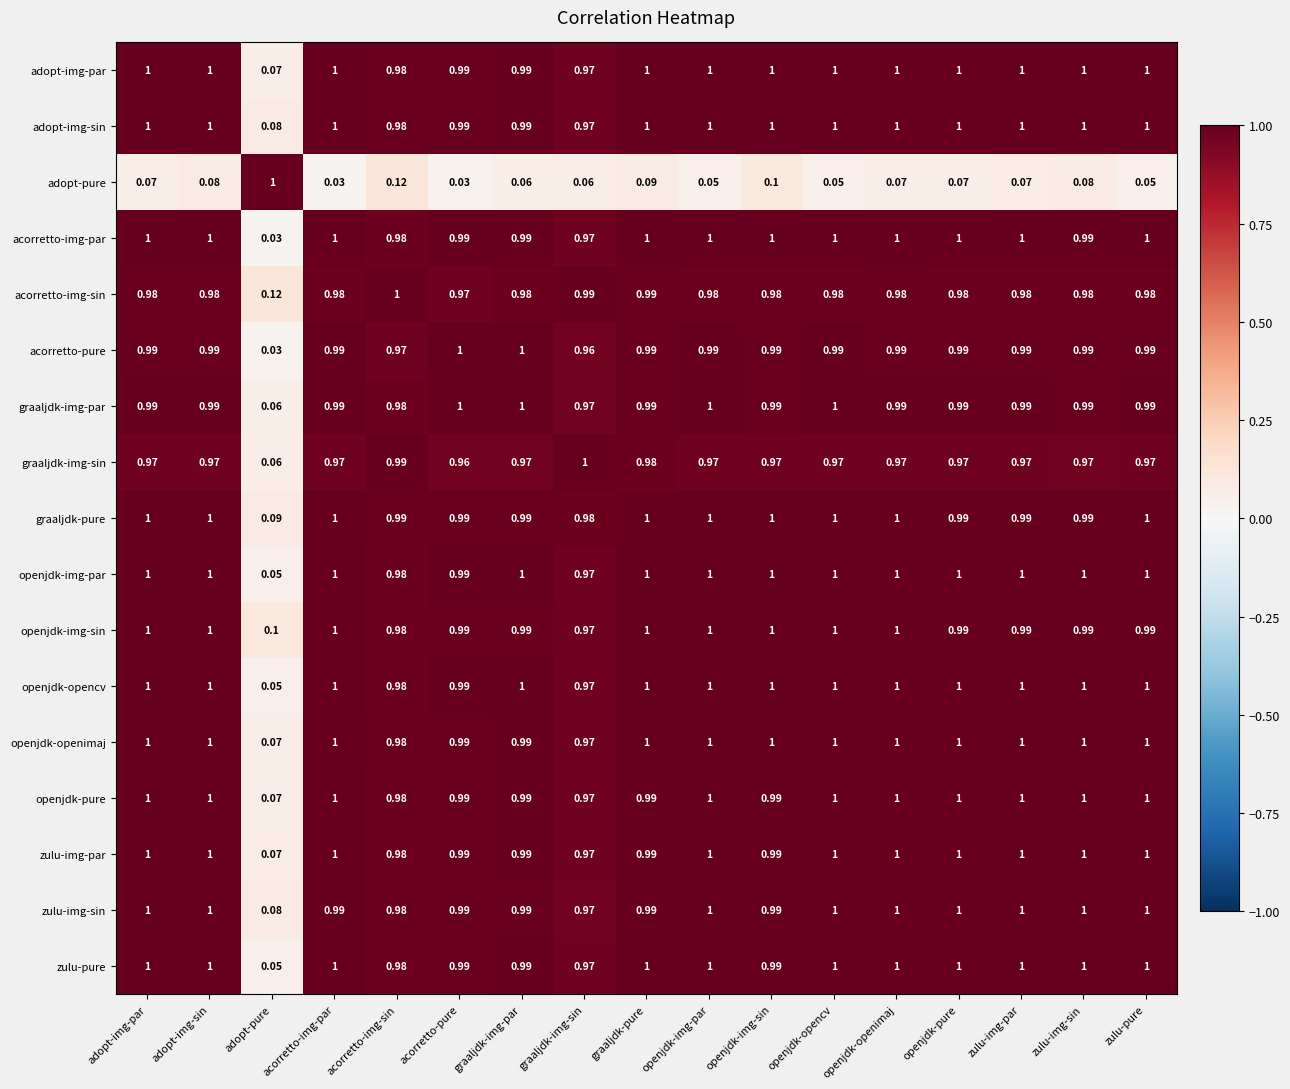

Between openjdk-img-par and openjdk-openimaj, which series saw the biggest shift?

adopt-pure